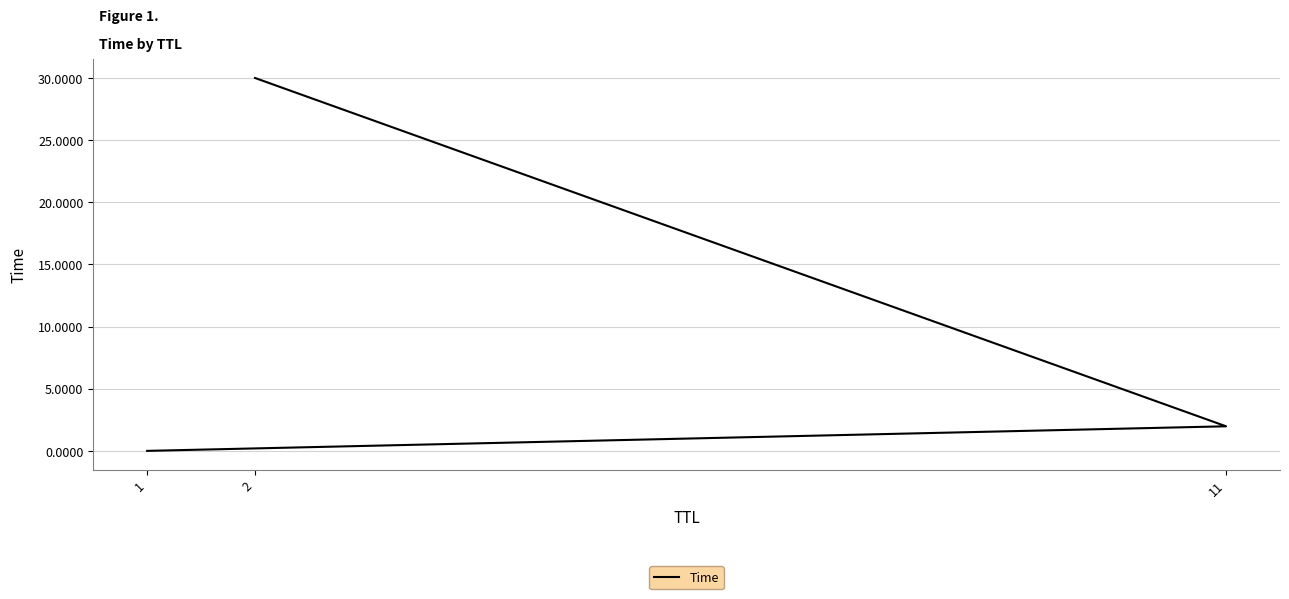

Is this an area chart (filled region under the line)?

No